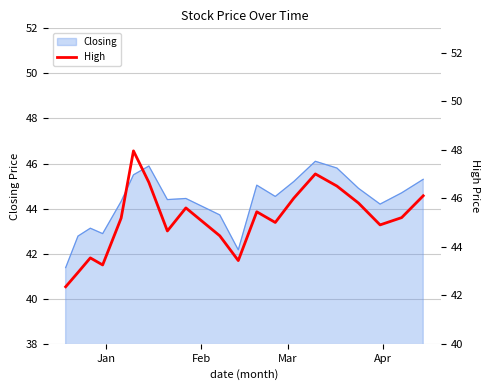

How many points are higher than both their immediate neighbors (excluding endpoints)?

5